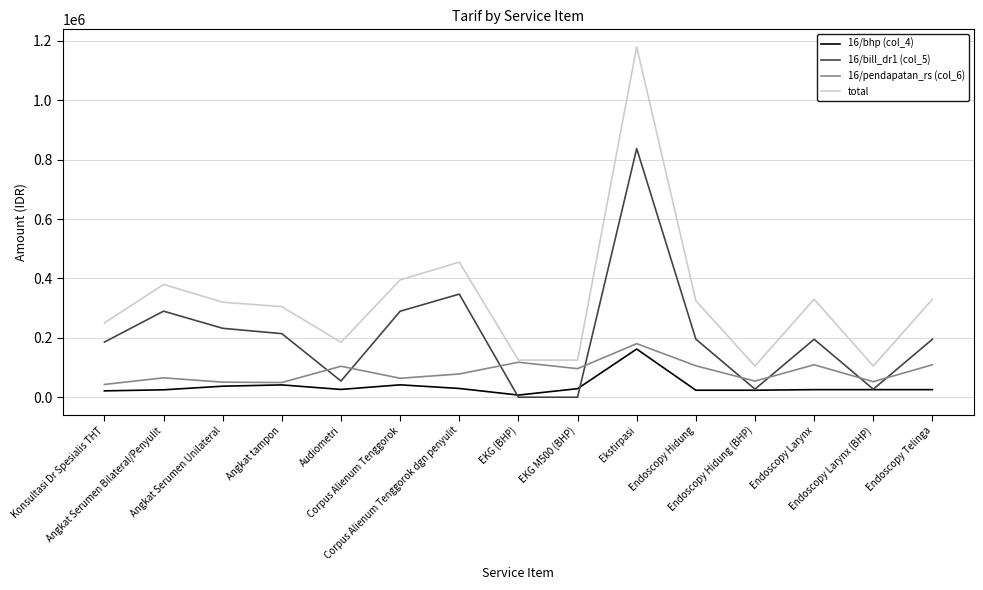

What is the greatest value displayed?

1180000.0